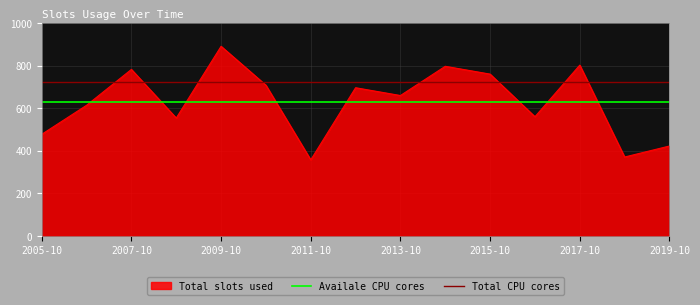

What is the maximum value for Total slots used?

890.7